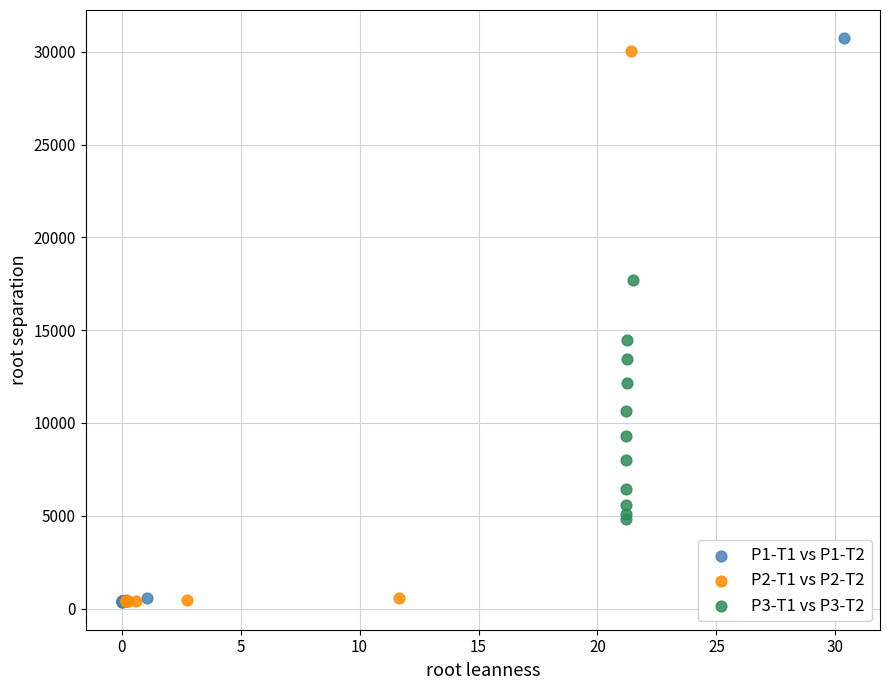

Which series has the largest Y range (max minus min)?

P1-T1 vs P1-T2